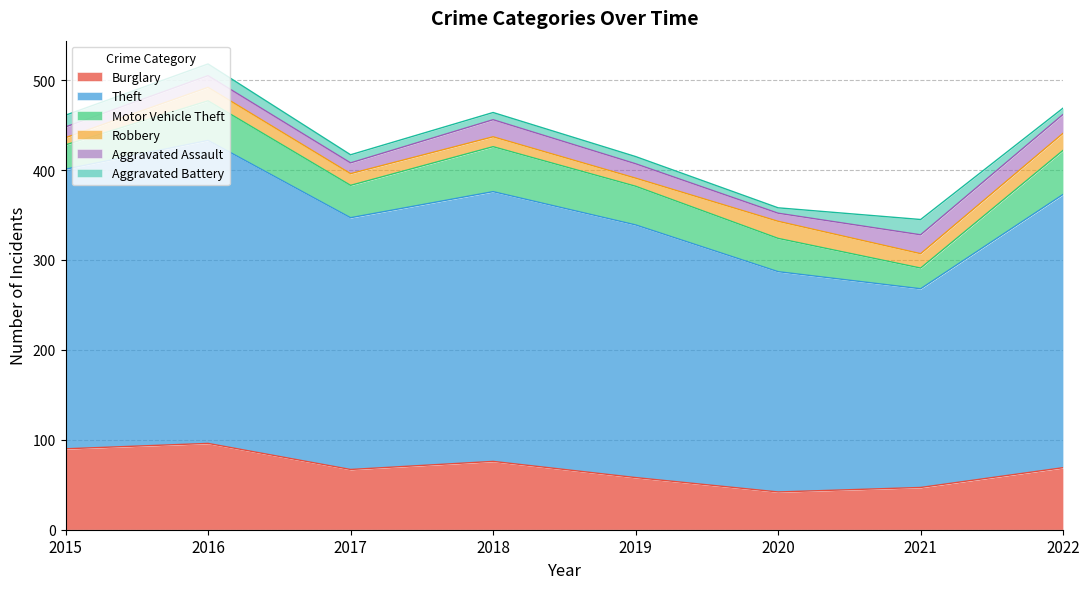

What is the difference between the highest and lowest values at 2016?

324